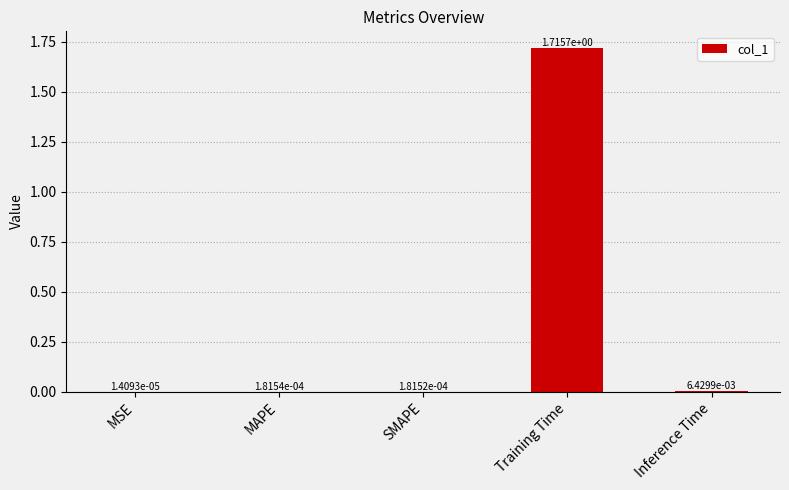

The chart shows a value of 1.1 at Training Time. True or false?

False